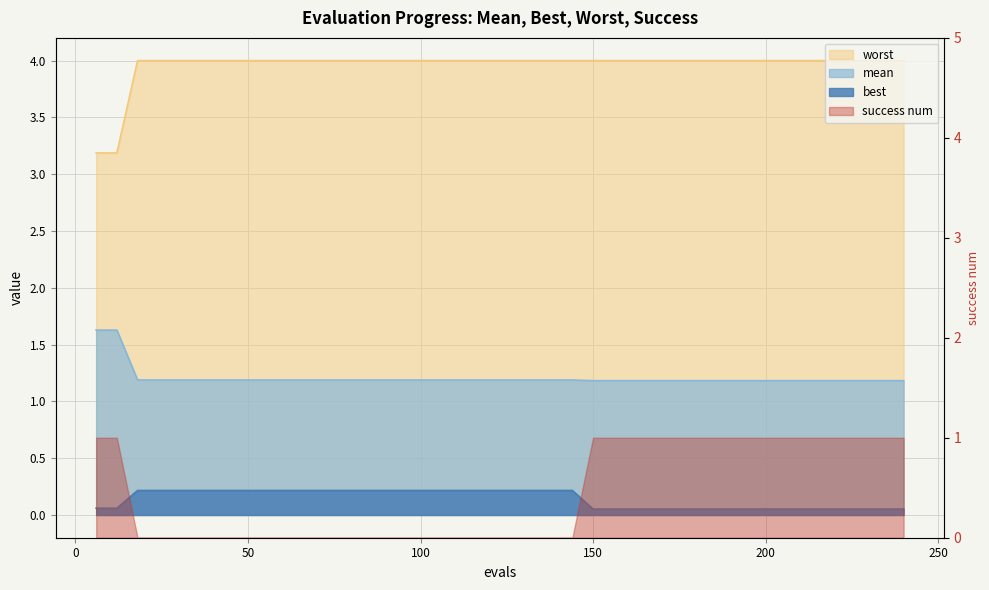

Which series has the largest total across all categories?

worst